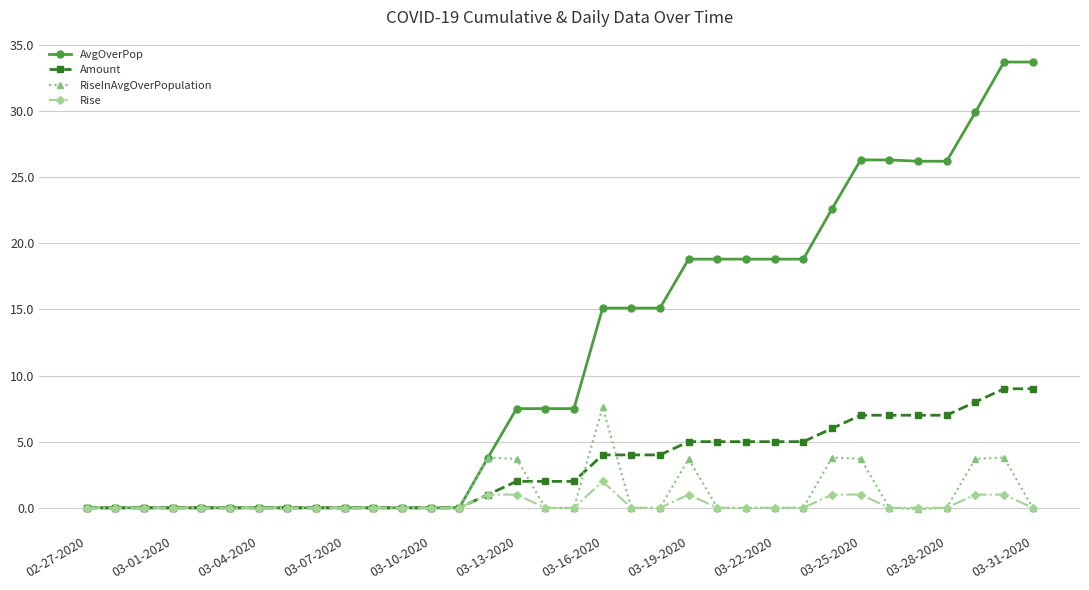

Which series has the largest total across all categories?

AvgOverPop